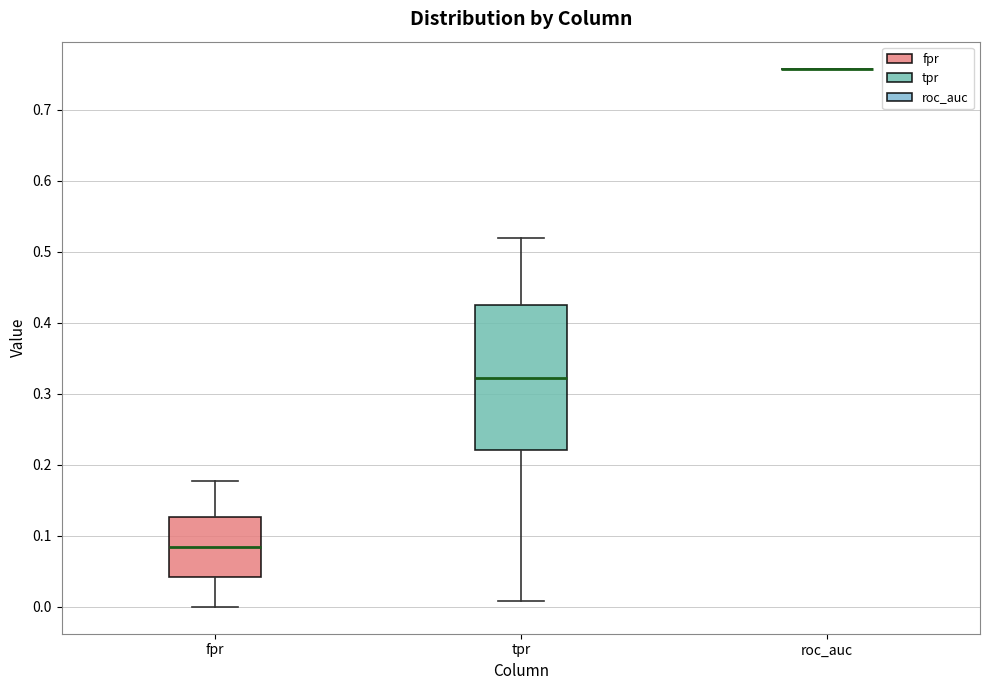

Comparing the boxes themselves (not the whiskers), which one is the tallest?

tpr